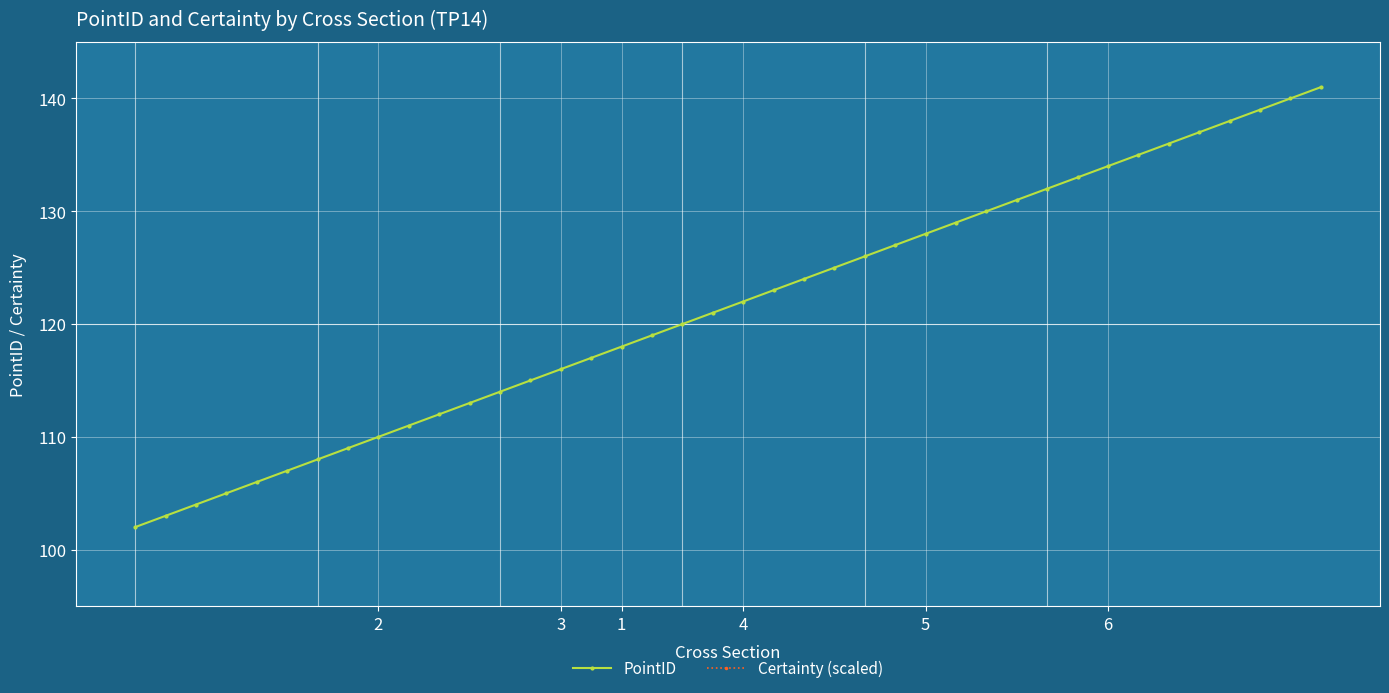

Is it true that PointID equals 169 at 21?

False